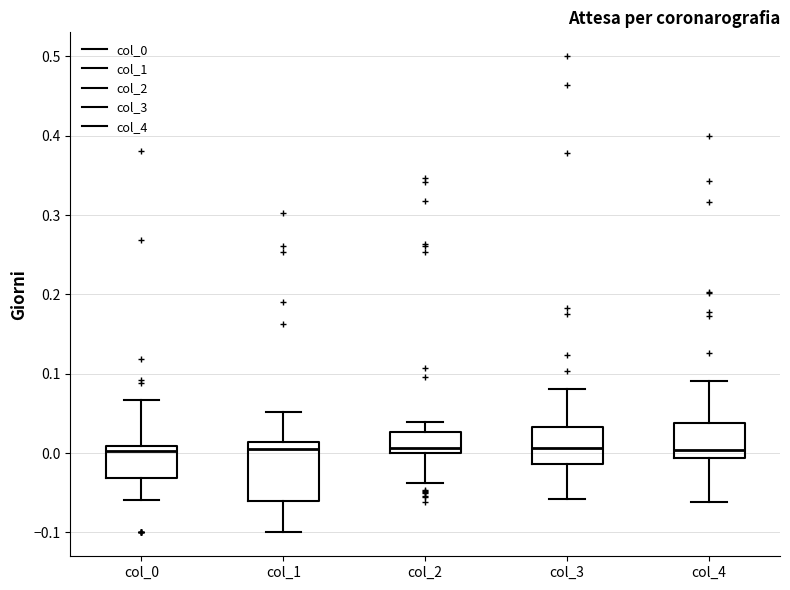

Reading left to right, read every box against the y-axis: the position of its median line, the range the box covers, and the ends of its whiskers. The values are not printed on the chart, so give them approximately, as read against the axis.

col_0: median 0.00, box -0.03 to 0.01, whiskers -0.06 to 0.07
col_1: median 0.01 (just below the box's upper edge), box -0.06 to 0.01, whiskers -0.10 to 0.05
col_2: median 0.01, box 0.00 to 0.03, whiskers -0.04 to 0.04
col_3: median 0.01, box -0.01 to 0.03, whiskers -0.06 to 0.08
col_4: median 0.00, box -0.01 to 0.04, whiskers -0.06 to 0.09